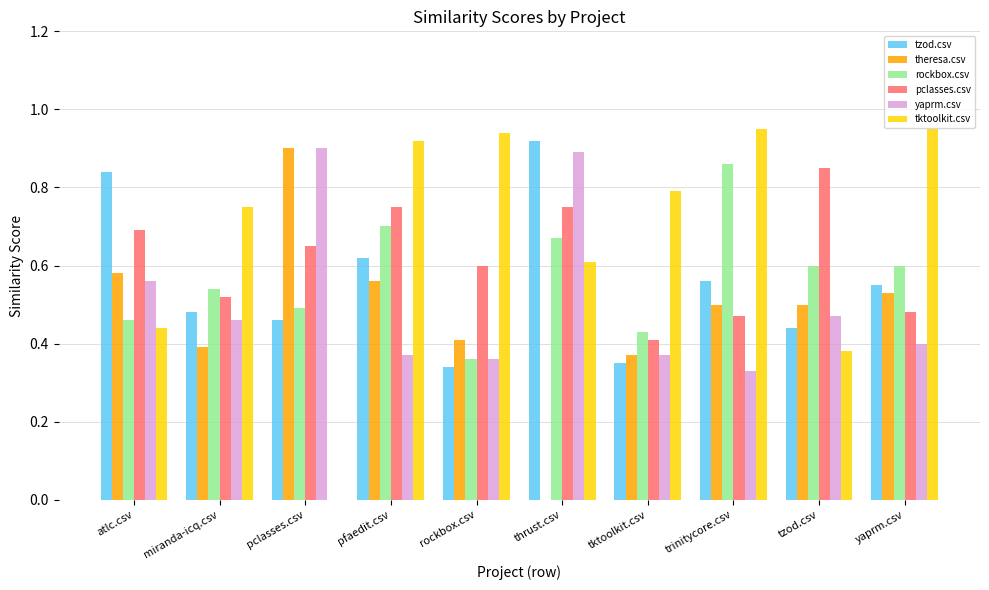

What is the sum of all theresa.csv values?

4.7